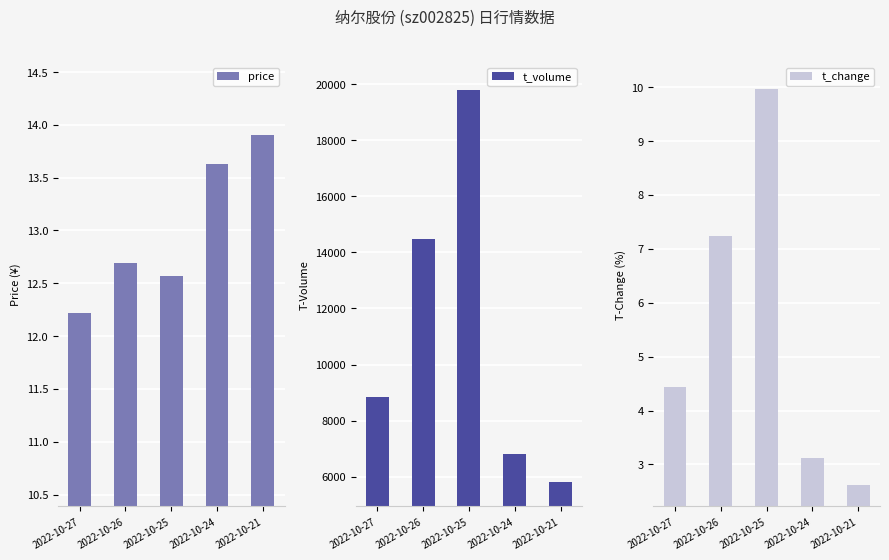

Reading left to right, transcribe all the data shown in this chart.

price: 12.2	12.7	12.6	13.6	13.9
t_volume: 8847.0	14480.0	19801.0	6818.0	5806.0
t_change: 4.4	7.2	10.0	3.1	2.6